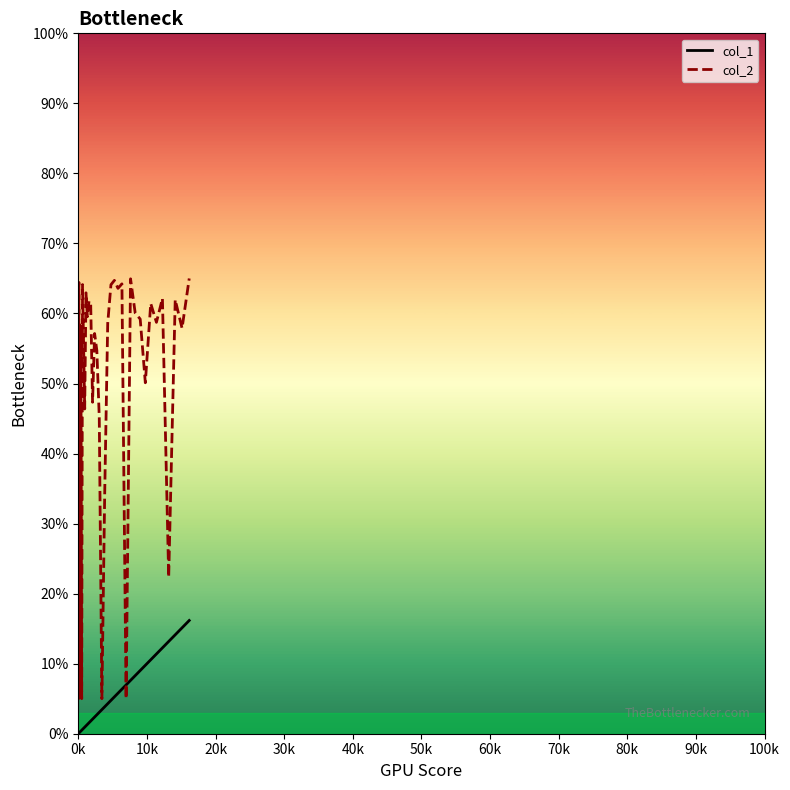

Which series has the largest total across all categories?

col_2